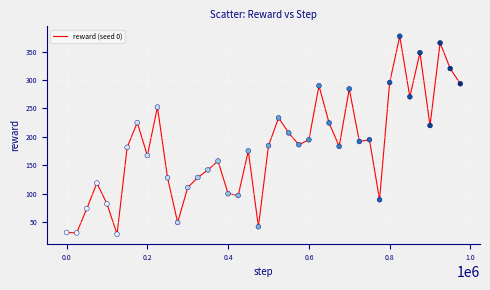

What is the greatest value displayed?

377.4